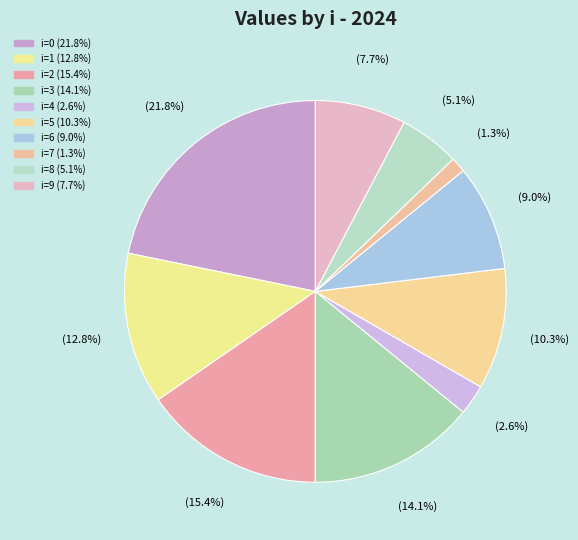

Count the number of slices in the pie.

10